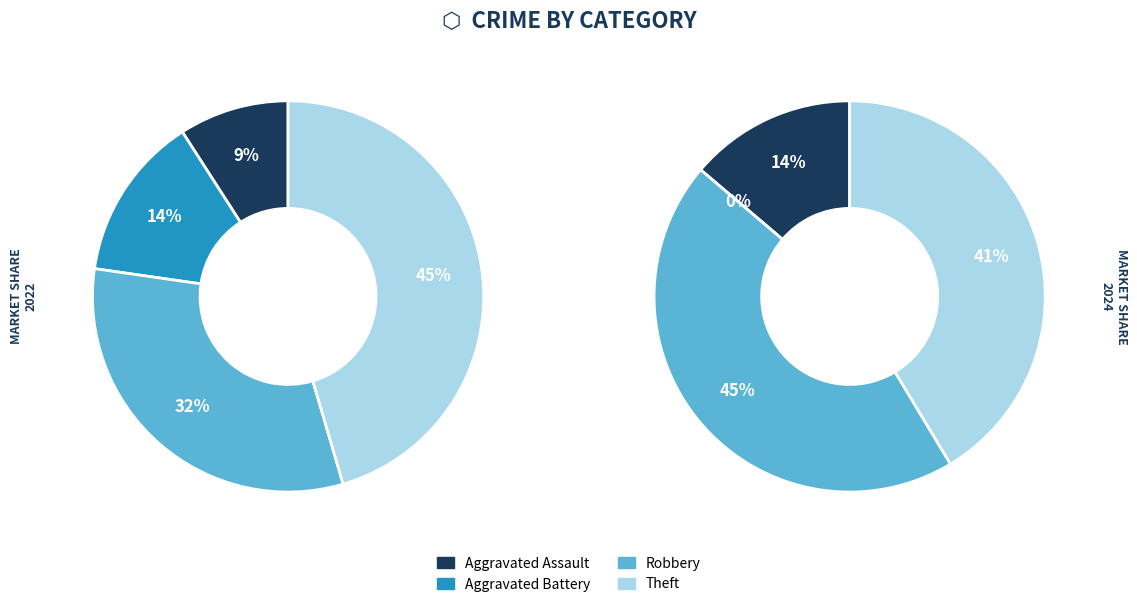

To the nearest percent, what portion does 3 represent?

41%